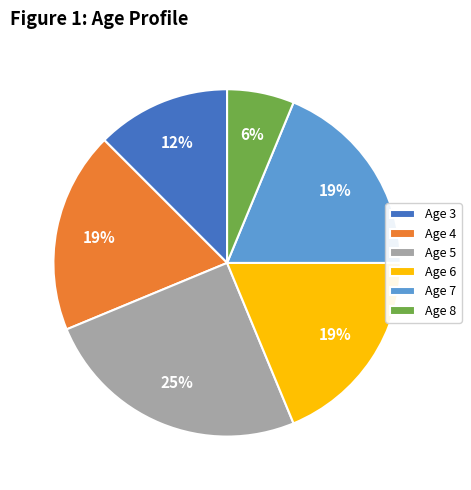

Approximately how many times larger is the value at Age 3 compared to Age 5?

0.5